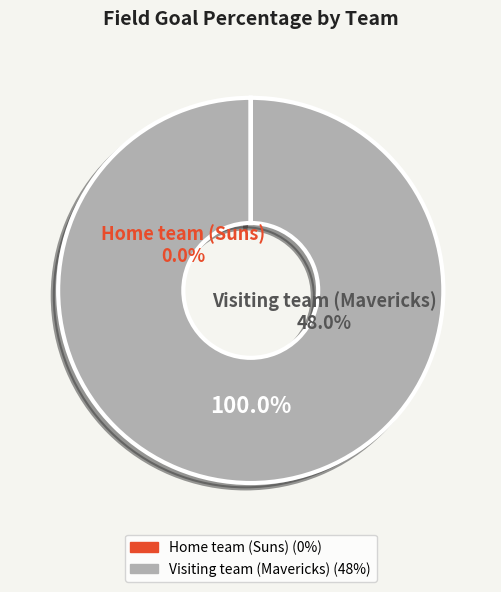

Does Visiting team (Mavericks) represent more than half of the total?

Yes